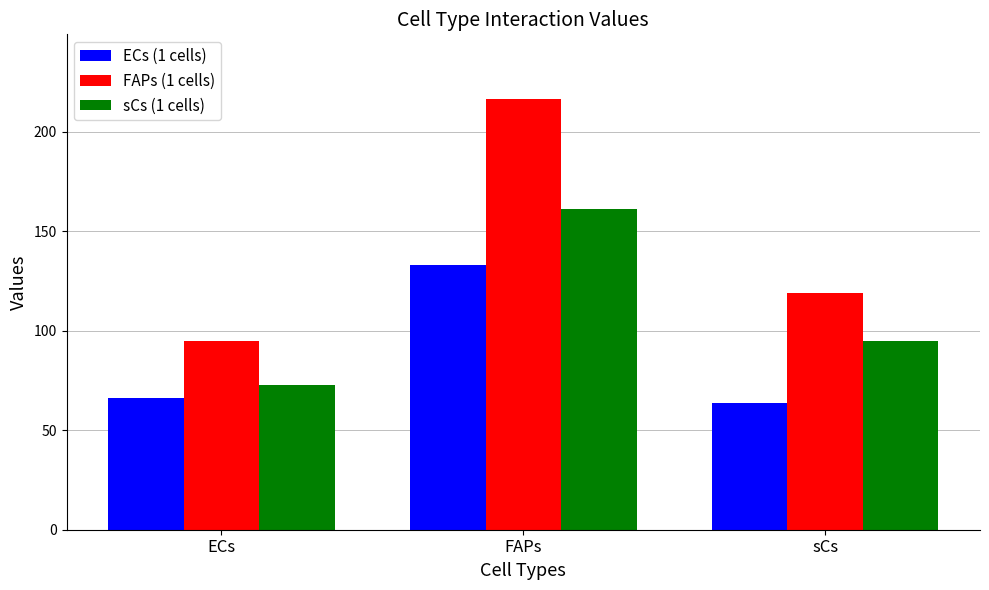

What is the difference between the maximum and minimum values in the ECs (1 cells) series?

69.3